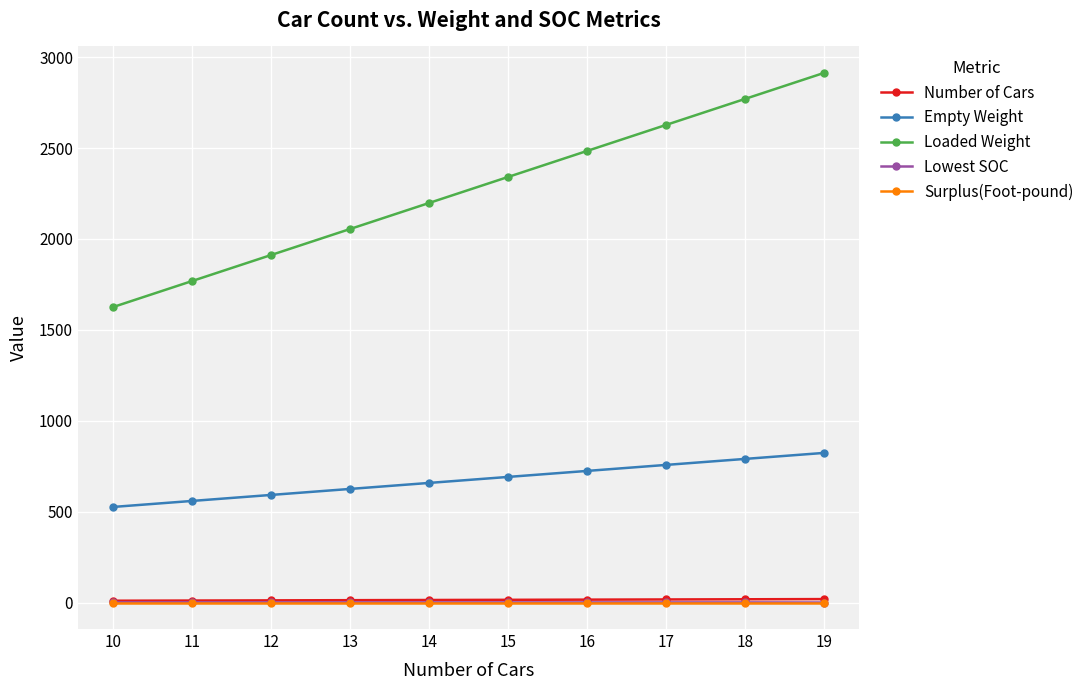

Which series has the largest total across all categories?

Loaded Weight